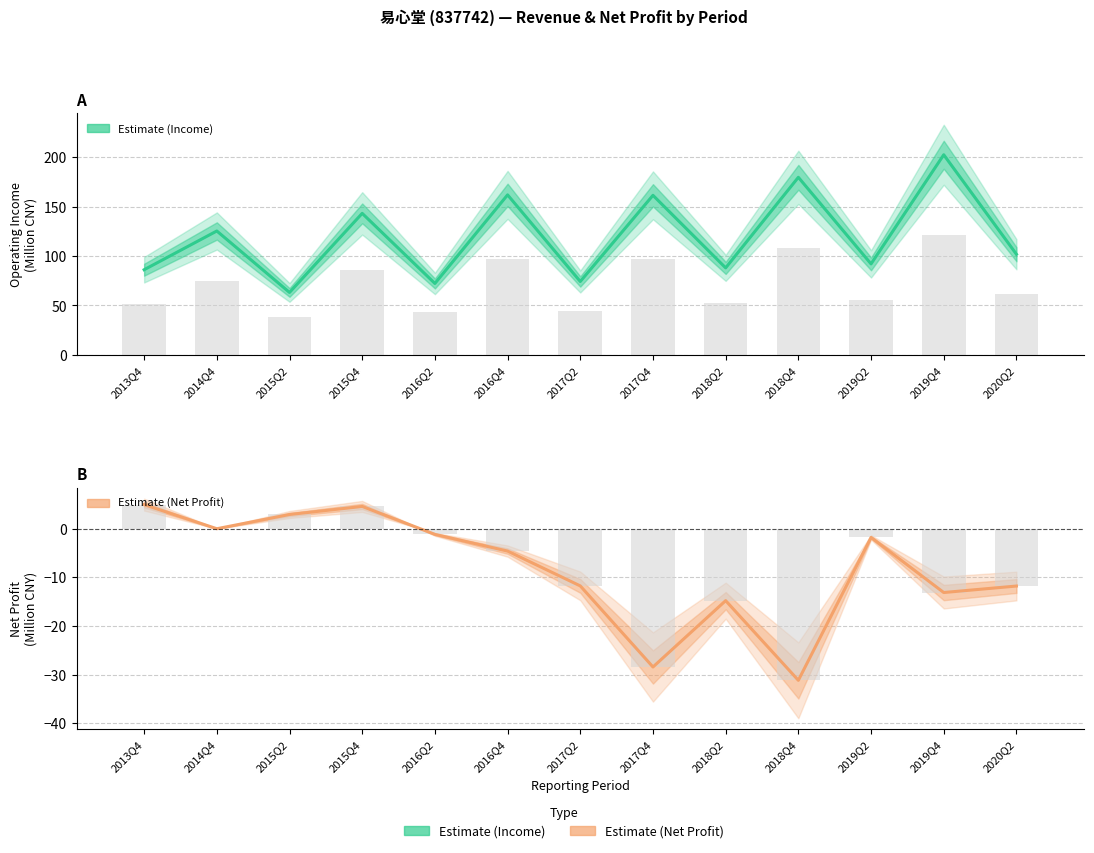

Is it true that TOTAL_OPERATE_INCOME equals 52.3 at 2019Q2?

False